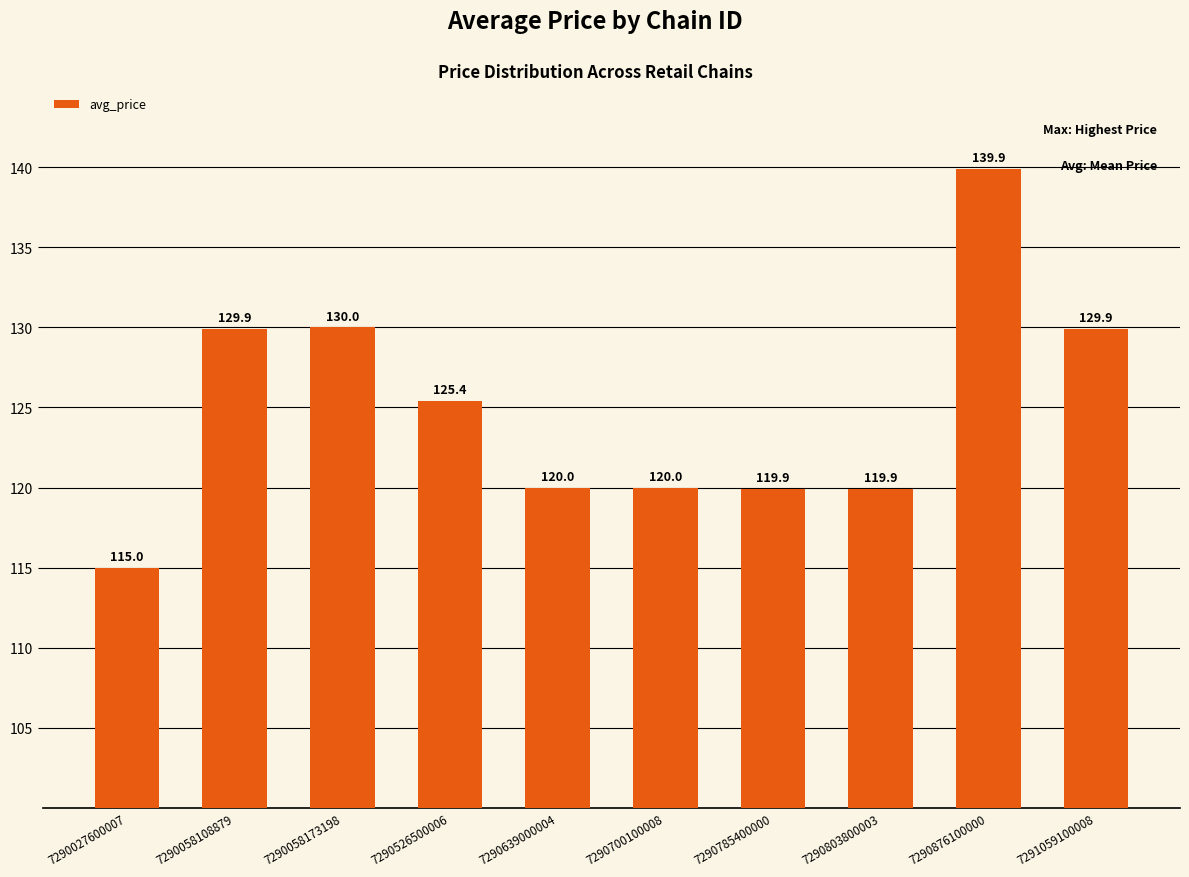

Reading left to right, list all the values displayed in this chart.

7290027600007=115.0	7290058108879=129.9	7290058173198=130.0	7290526500006=125.4	7290639000004=120.0	7290700100008=120.0	7290785400000=119.9	7290803800003=119.9	7290876100000=139.9	7291059100008=129.9